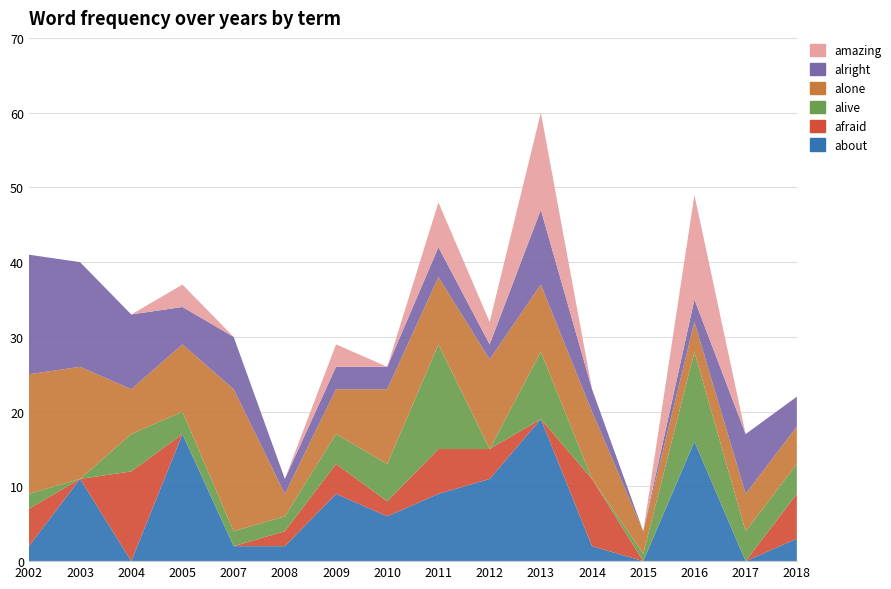

Reading left to right, list all the values displayed in this chart.

about: 2	11	0	17	2	2	9	6	9	11	19	2	0	16	0	3
afraid: 5	0	12	0	0	2	4	2	6	4	0	9	0	0	0	6
alive: 2	0	5	3	2	2	4	5	14	0	9	0	1	12	4	4
alone: 16	15	6	9	19	3	6	10	9	12	9	9	3	4	5	5
alright: 16	14	10	5	7	2	3	3	4	2	10	3	0	3	8	4
amazing: 0	0	0	3	0	0	3	0	6	3	13	0	0	14	0	0